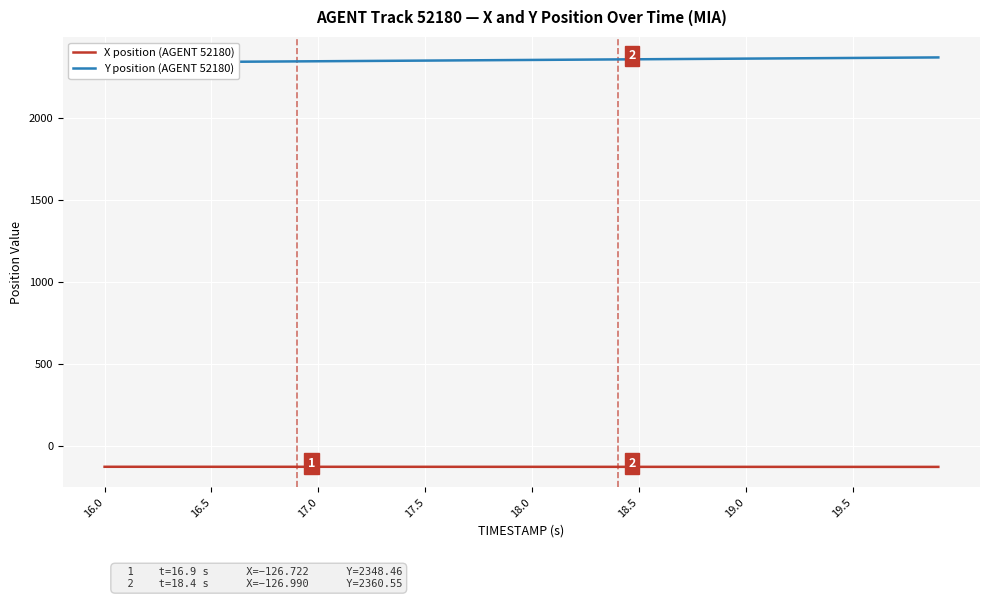

At how many categories does at least one series exceed 997?

40